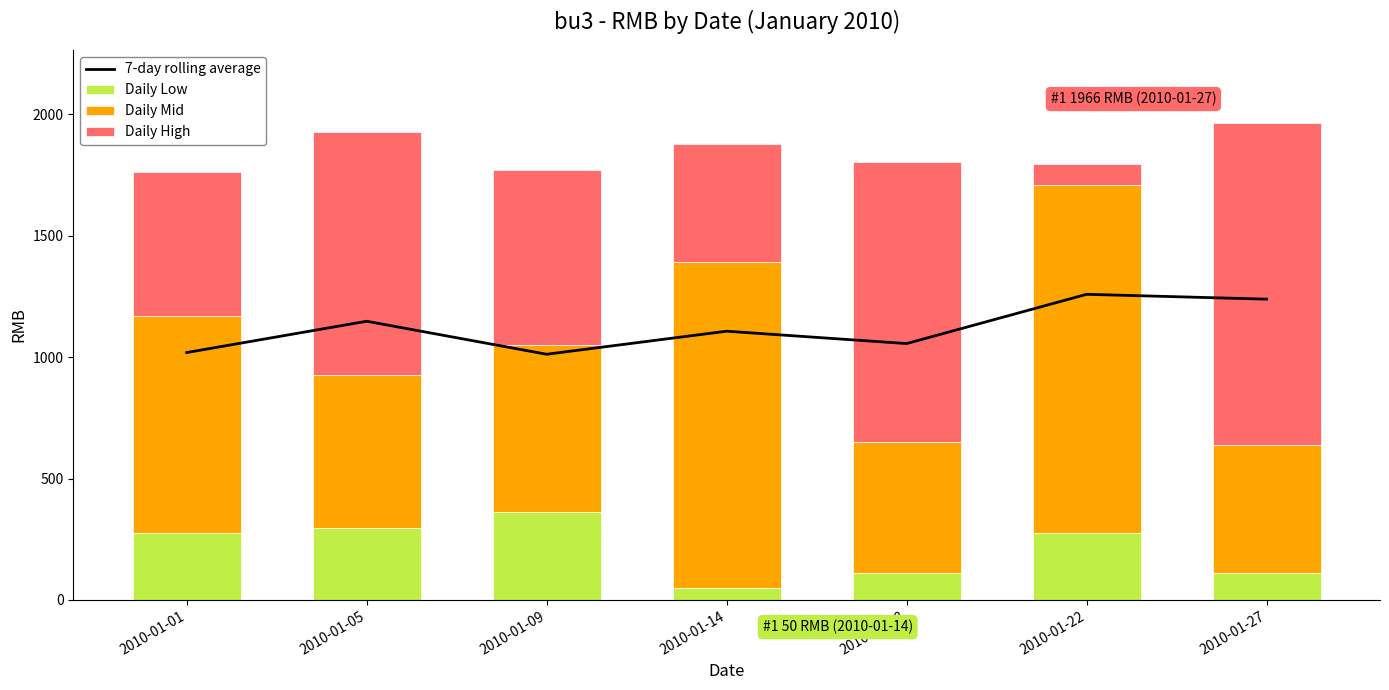

What is the total value across all series at 2010-01-27?

3205